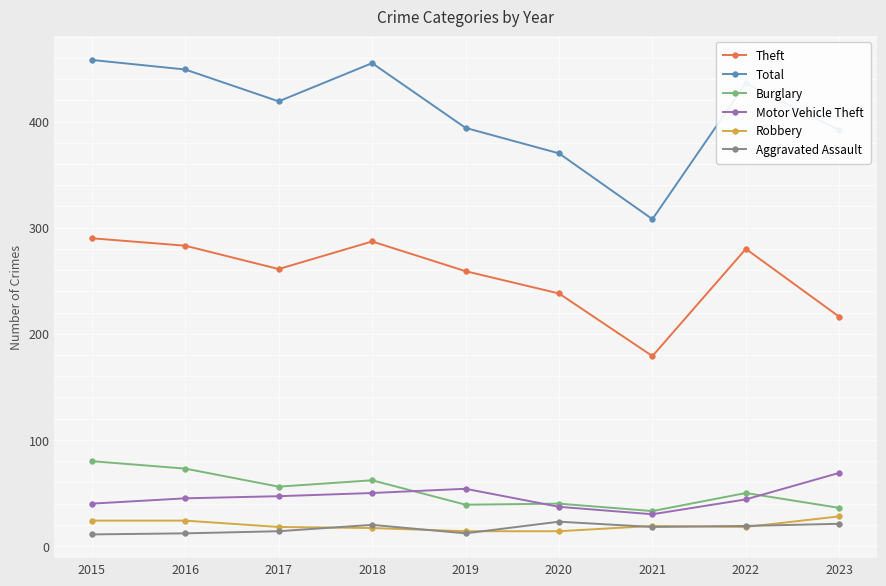

How many lines are shown in the chart?

6